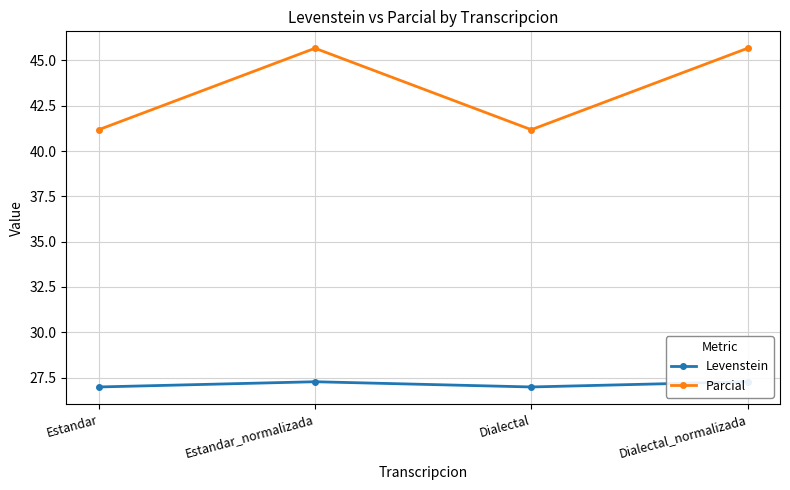

What is the difference between the maximum and minimum values in the Parcial series?

4.5